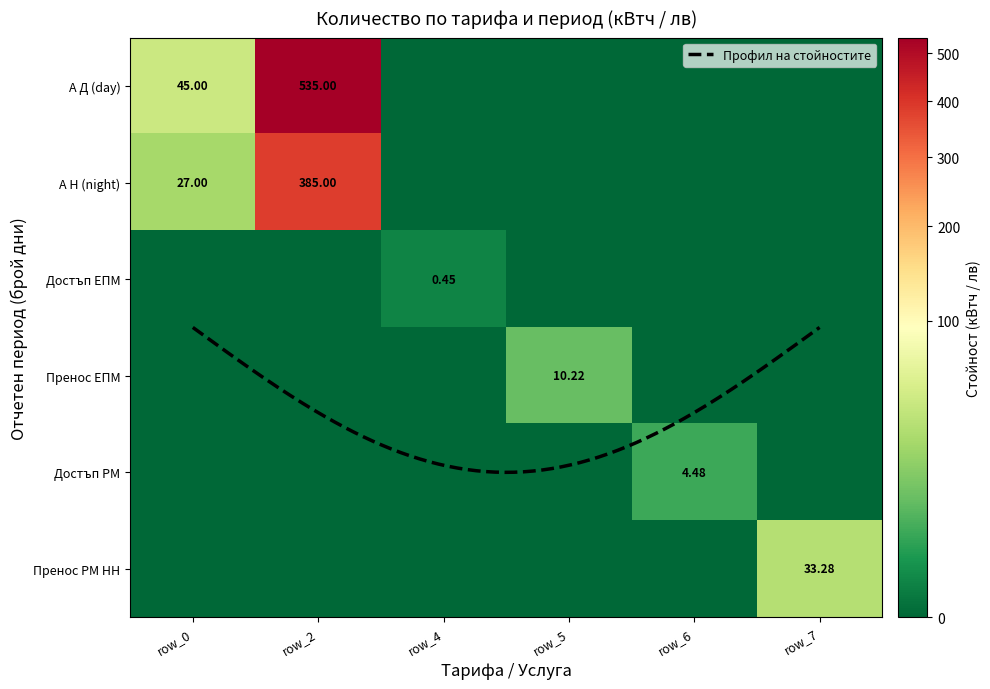

Is the value of Достъп РМ at row_5 (15 дни) greater than the value of Пренос ЕПМ at row_7 (15 дни)?

No